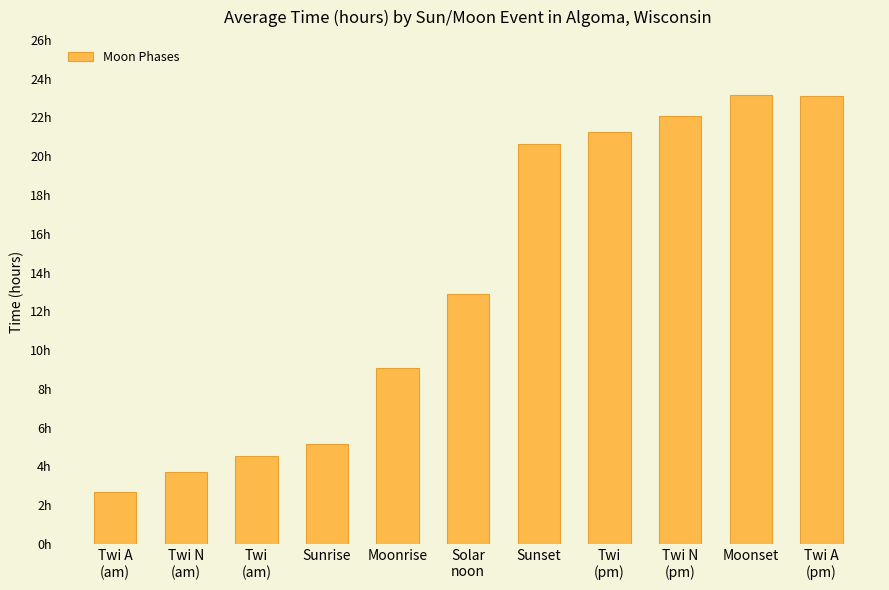

Are the bars horizontal?

No